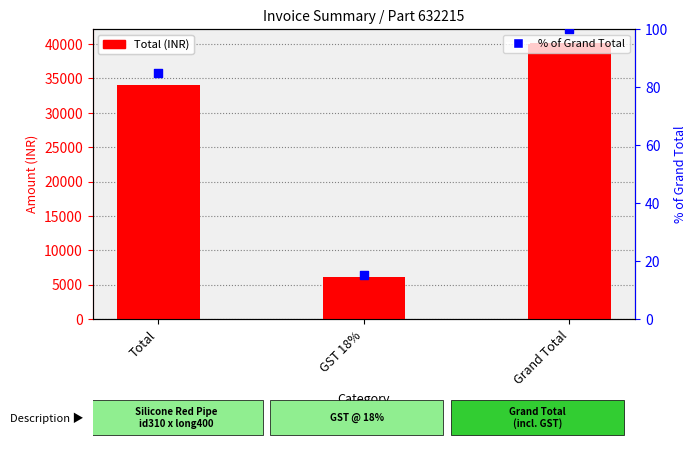

What are all the series names shown in the legend?

Total (INR), % of Grand Total